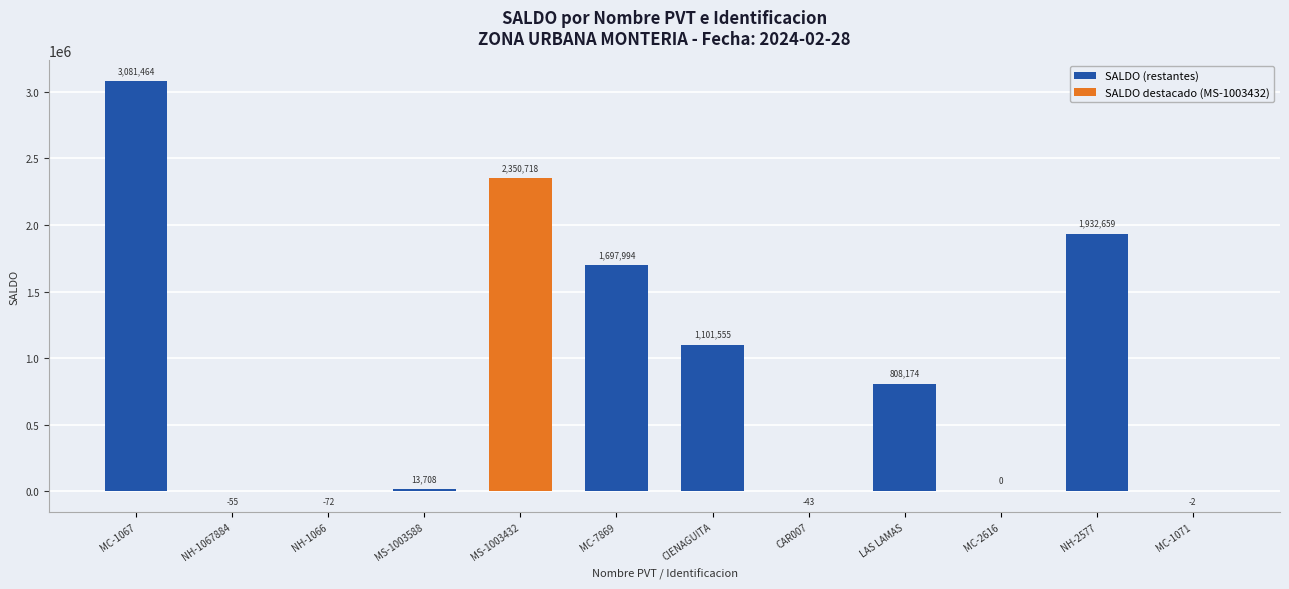

How many data points does each series have?

12